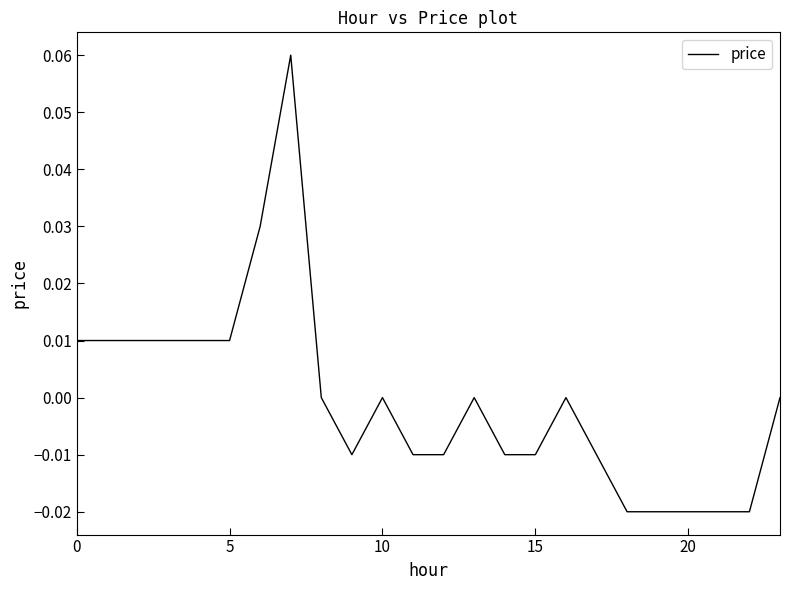

Count the values in the range 0 to 1.

13